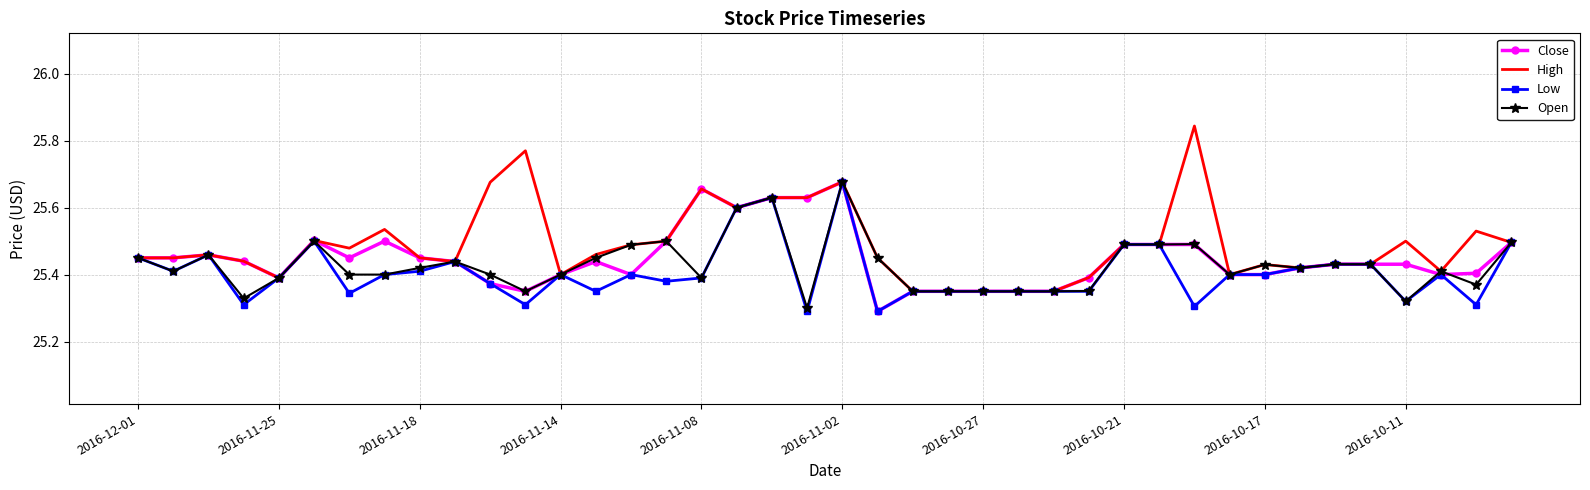

Which series has the widest spread of values?

High